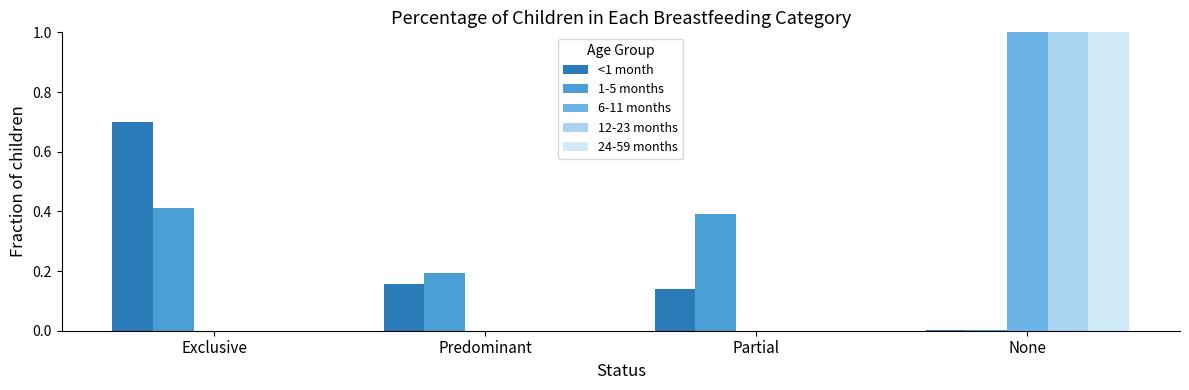

At which category is the sum across all series the highest?

None